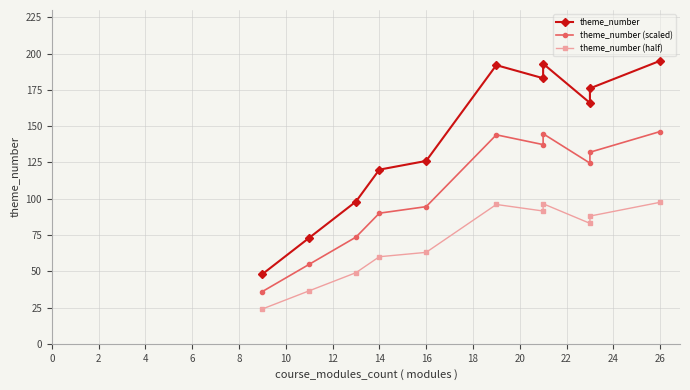

True or false: theme_number and theme_number (half) intersect in this chart.

False